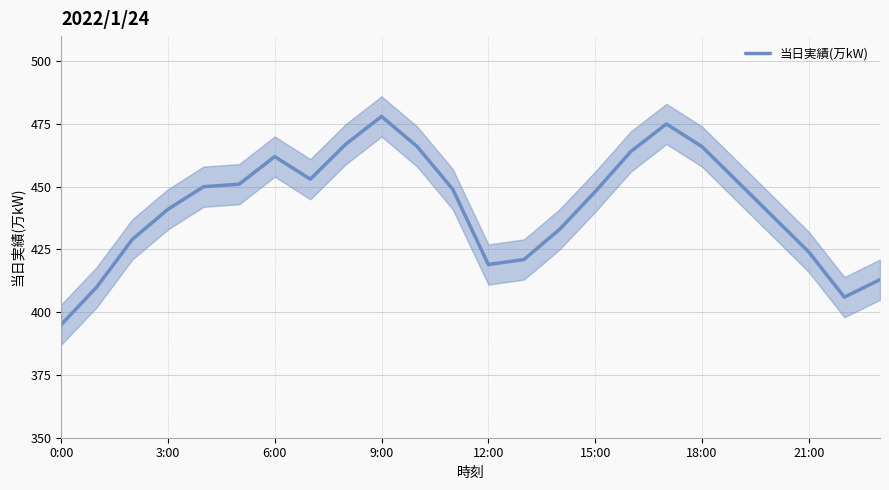

What is the value of the 1st point from the left?

395